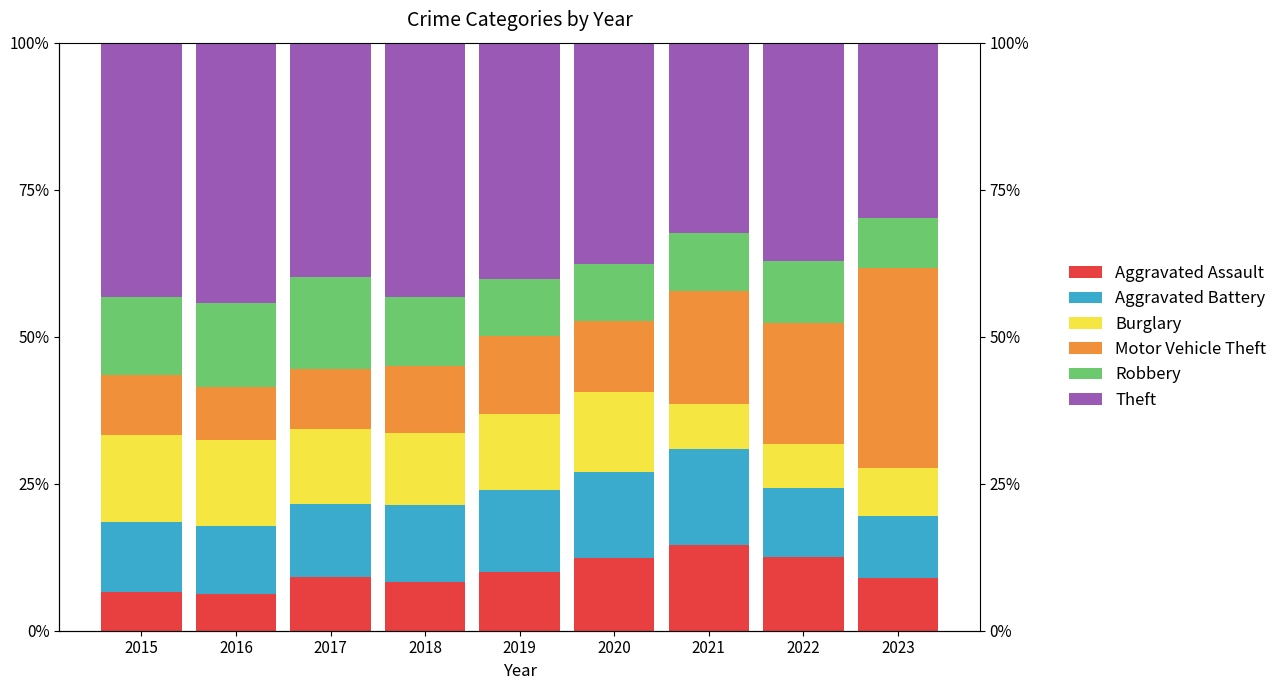

Where is Motor Vehicle Theft nearest to the value 21?

2022